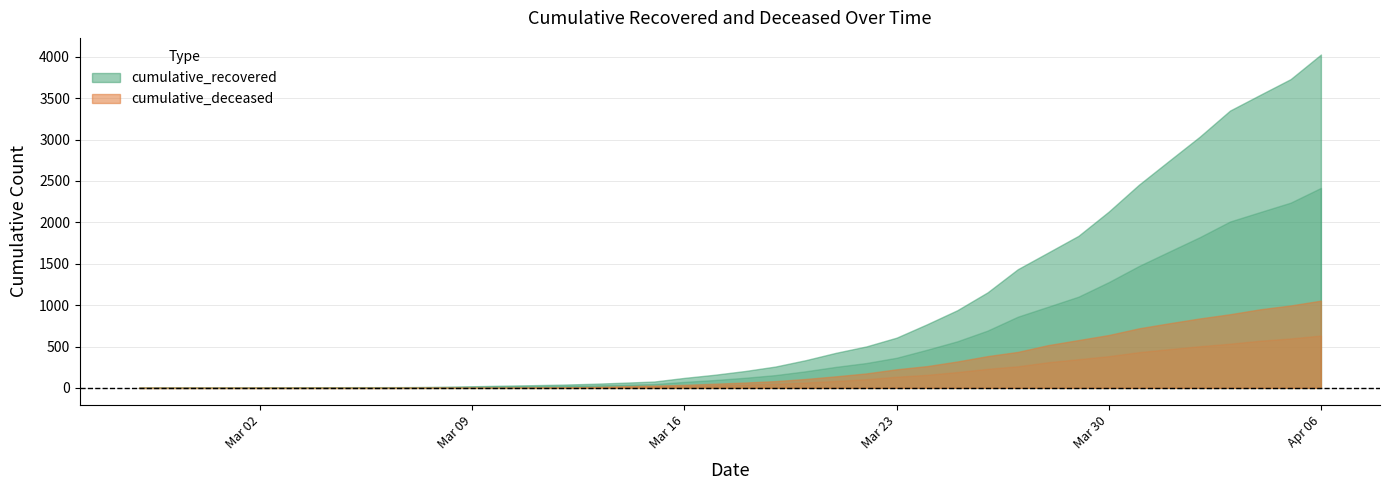

Is it true that cumulative_recovered equals 265 at 2020-03-23?

False